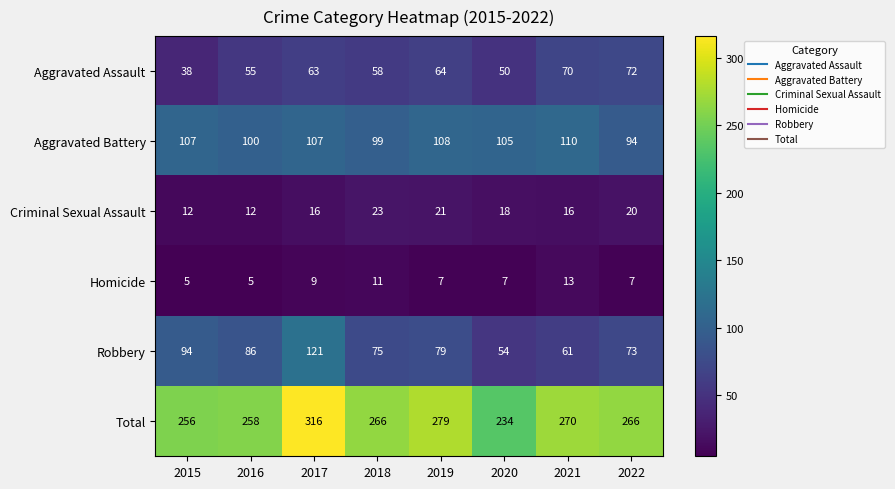

What is the minimum value shown in the chart?

5